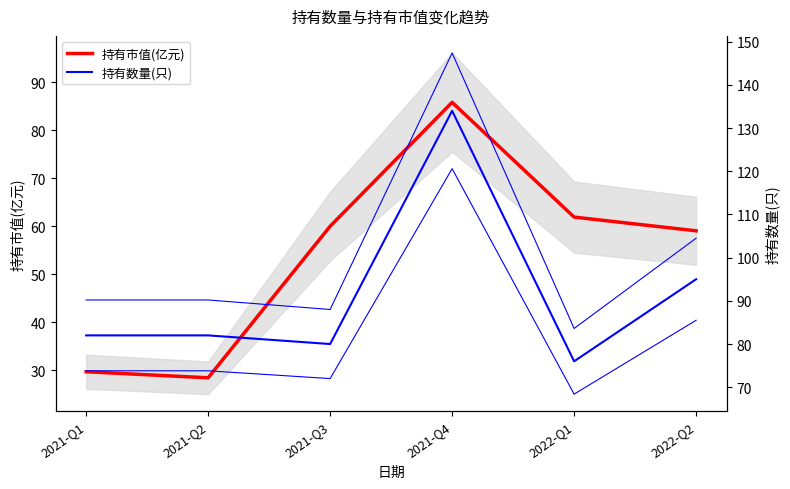

True or false: 持有市值(亿元) and 持有数量(只) cross at least once.

False